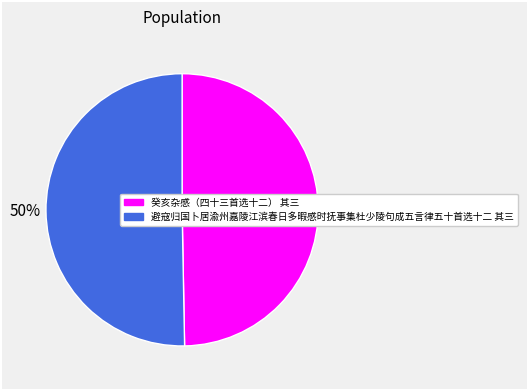

How many segments does this pie chart have?

2